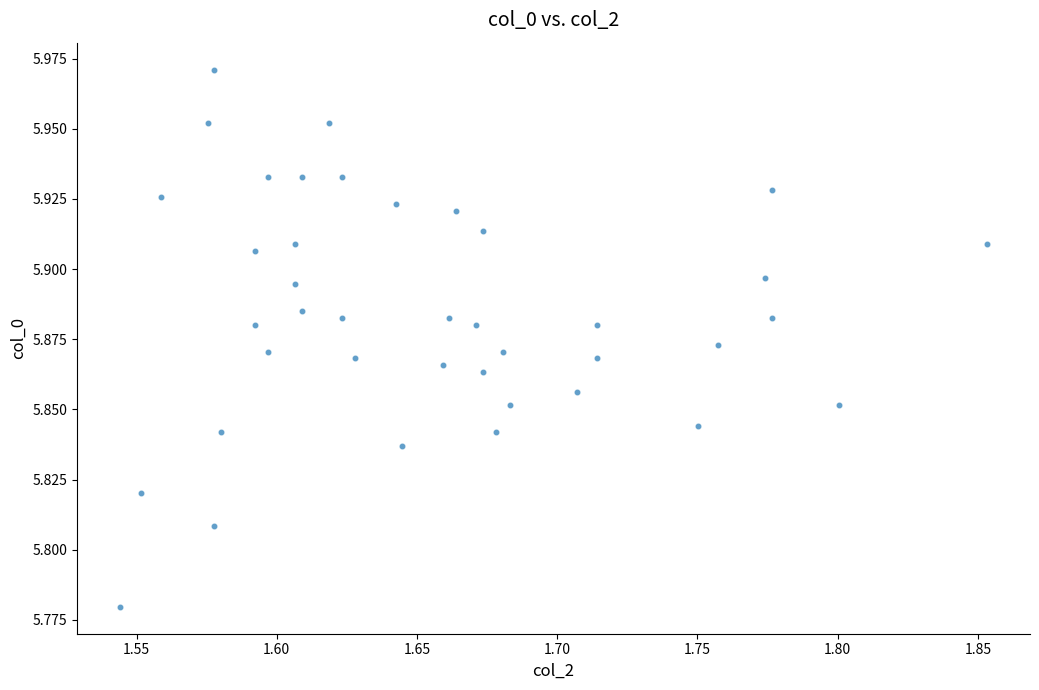

What is the range of X values (max minus min)?

0.3